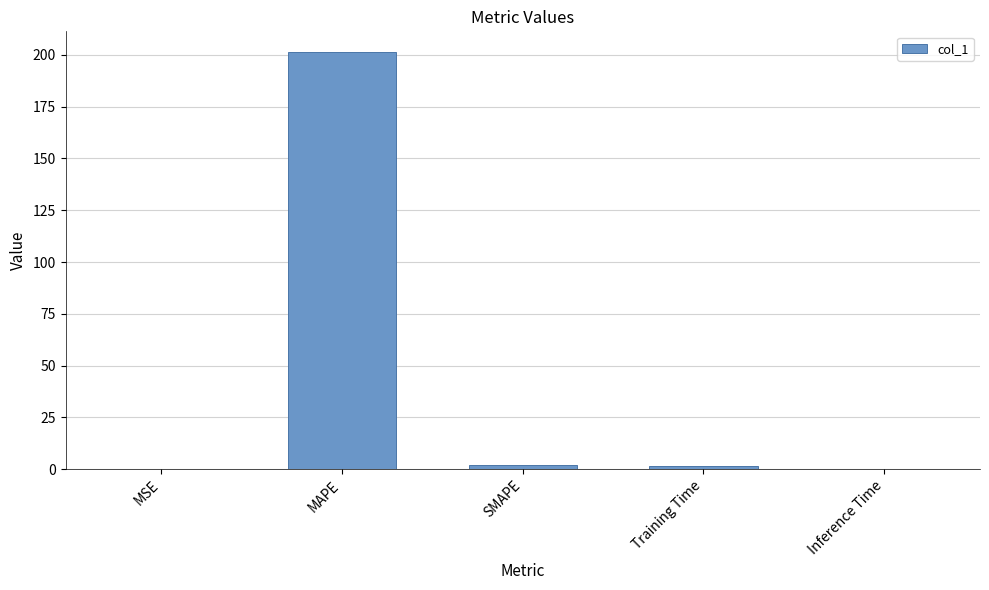

What is the approximate value at MAPE?

201.3